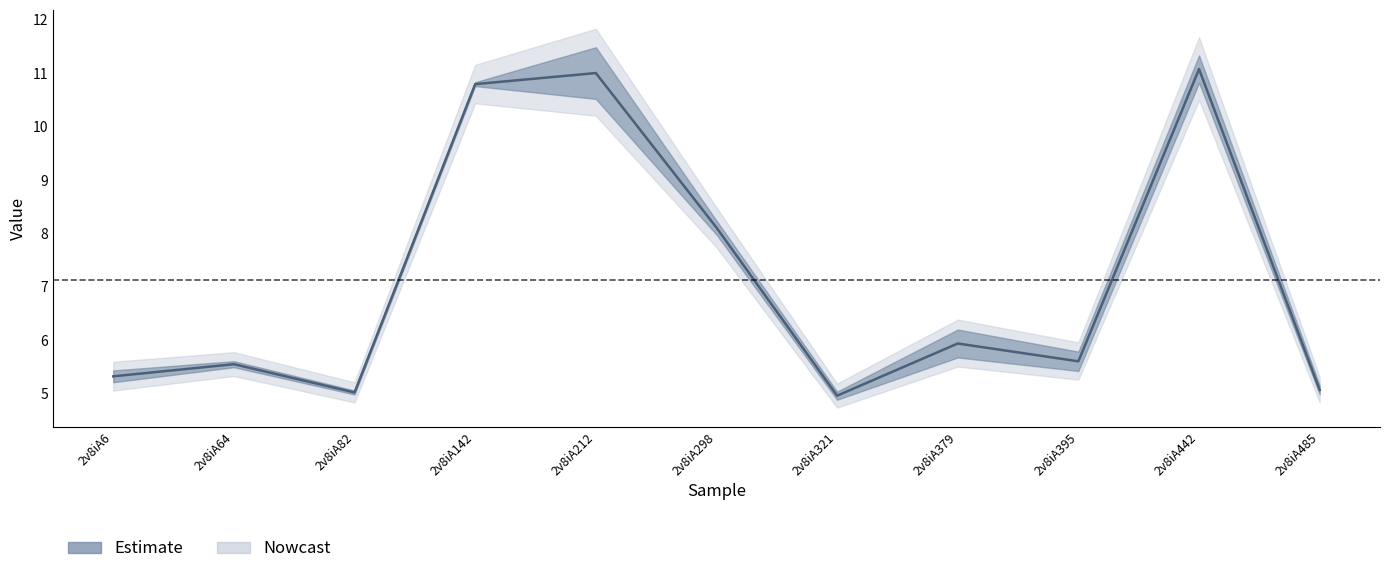

What is the average value?

7.1